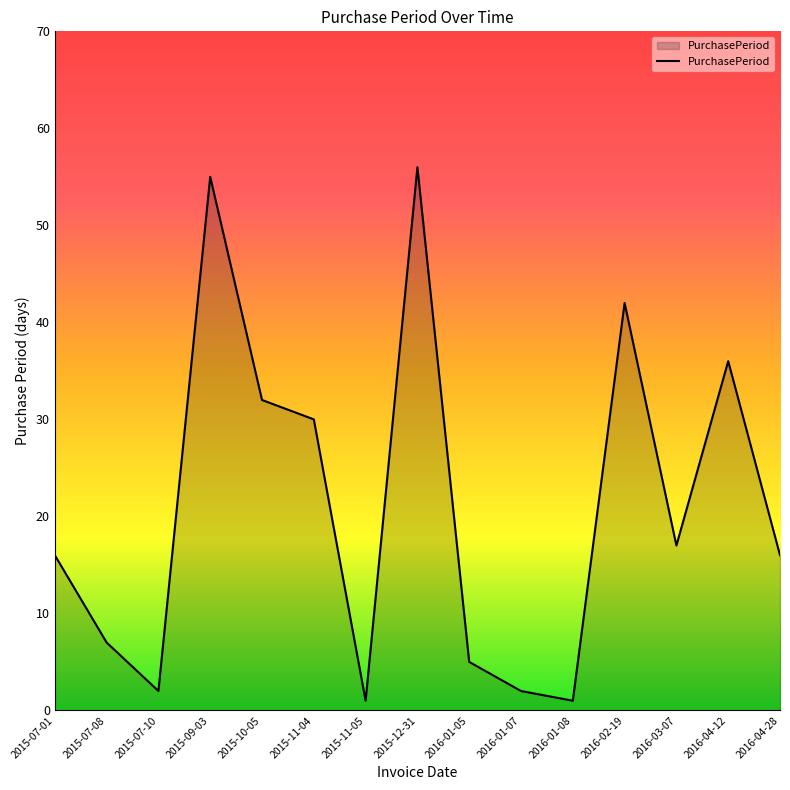

What position from the left is 2015-10-05?

5